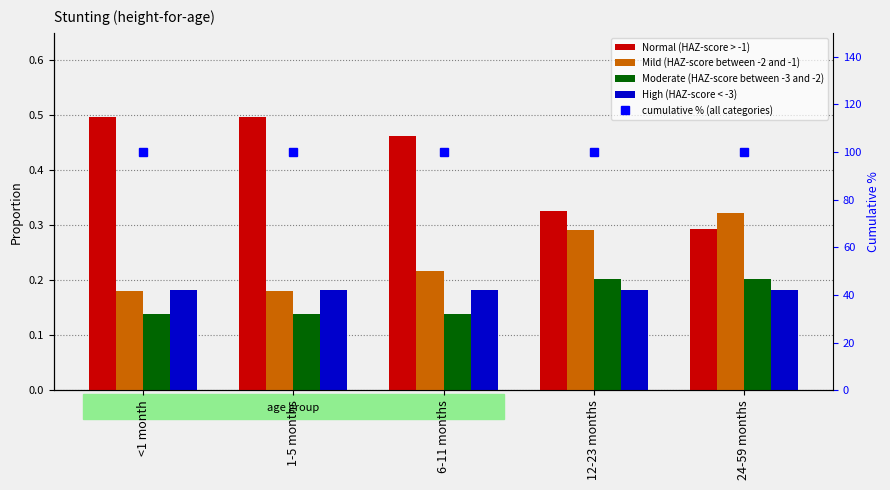

Read the Moderate (HAZ-score between -3 and -2) value at 6-11 months.

0.1